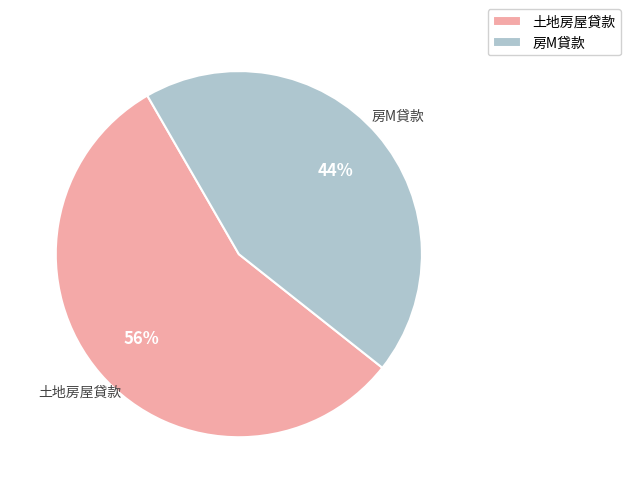

Which category has the biggest portion of the pie?

土地房屋貸款